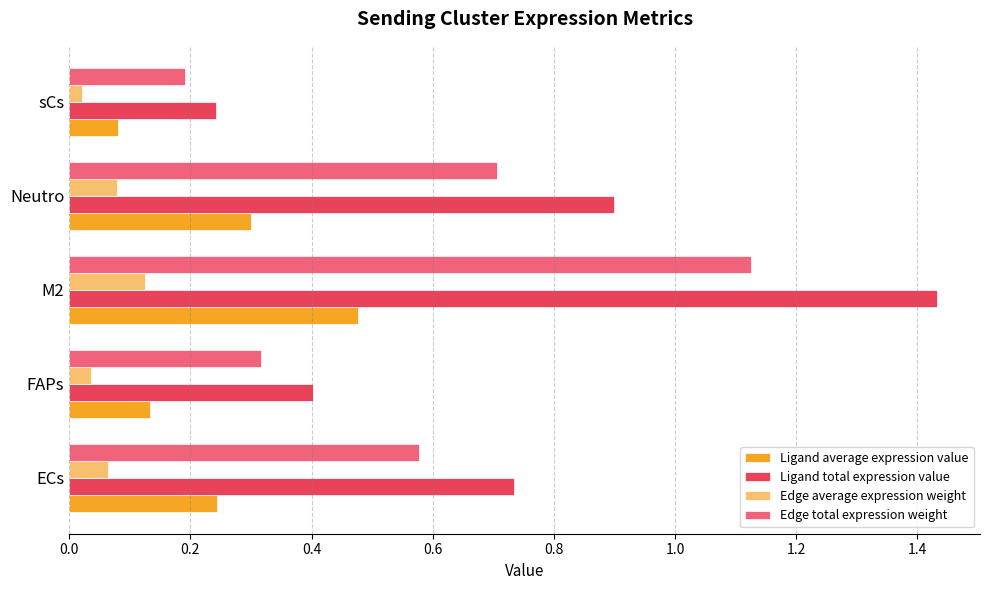

How many data points does each series have?

5